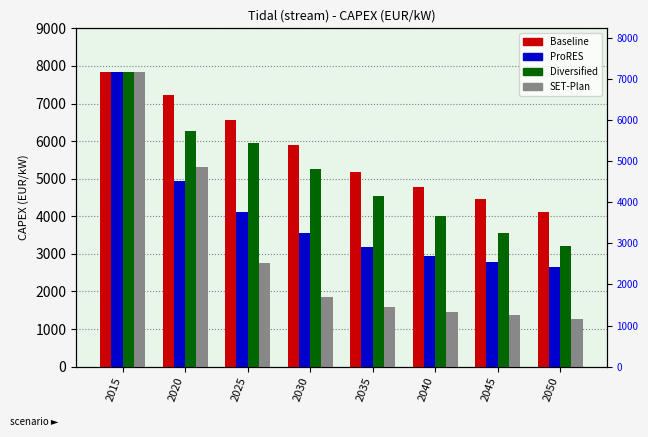

Which has a higher value, 2025 or 2050?

2025